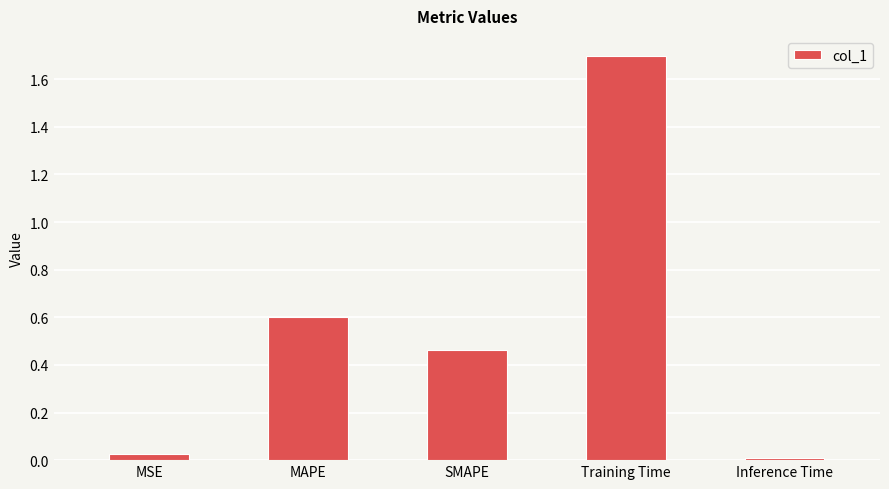

Between MAPE and MSE, which is larger?

MAPE